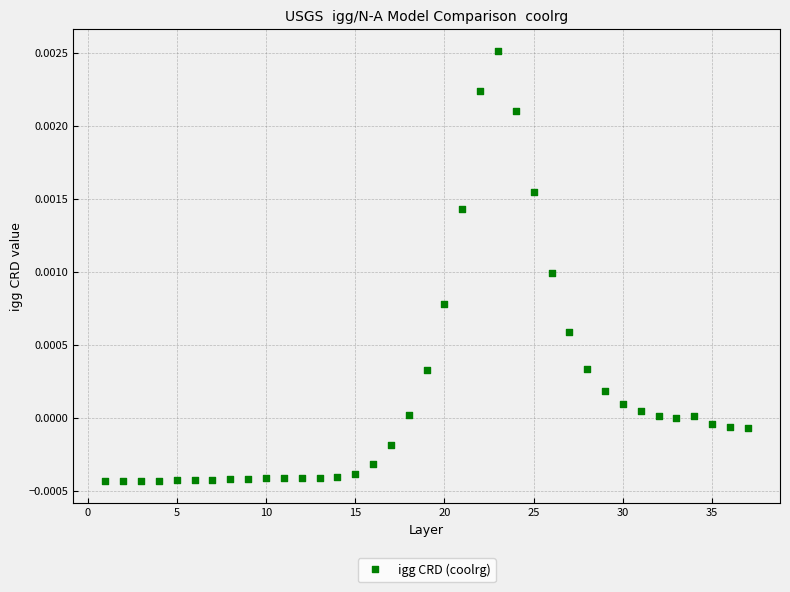

What is the range of X values (max minus min)?

36.0